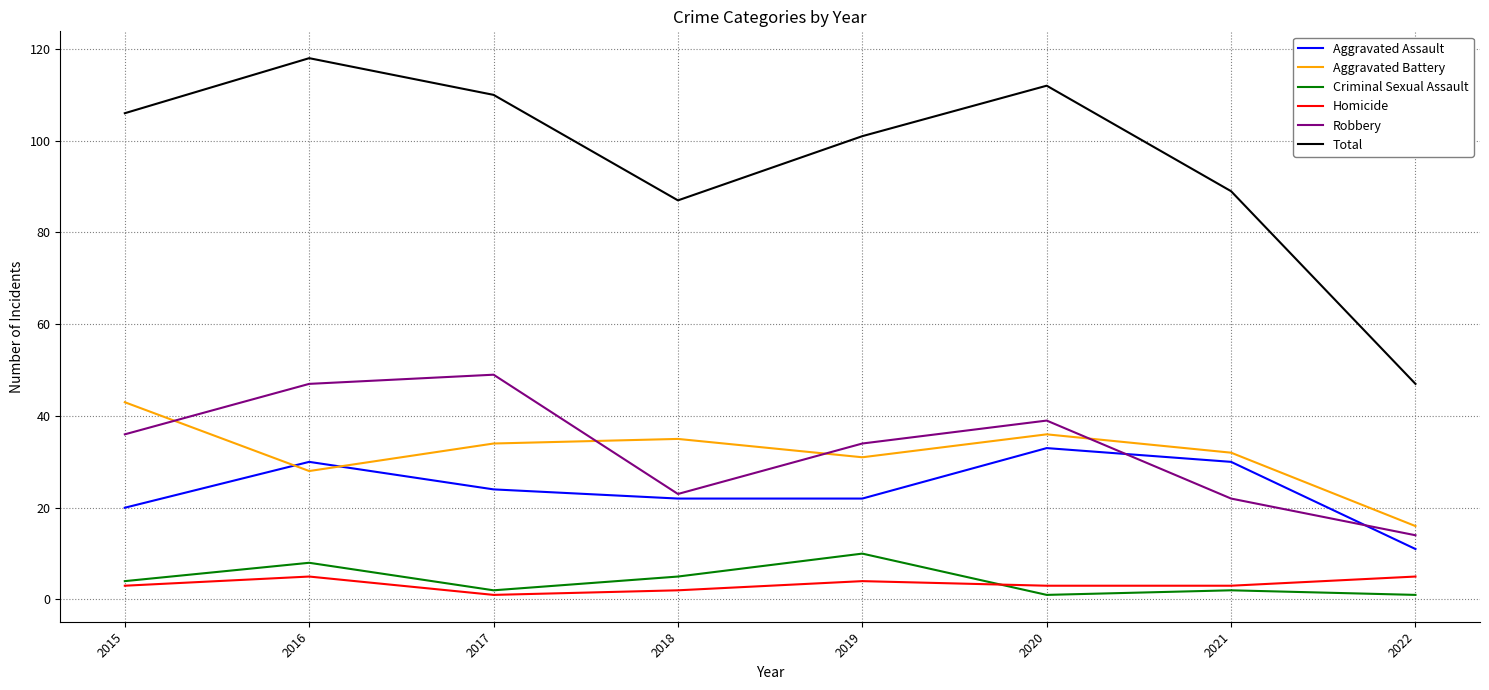

What is the difference between the highest and lowest values at 2016?

113